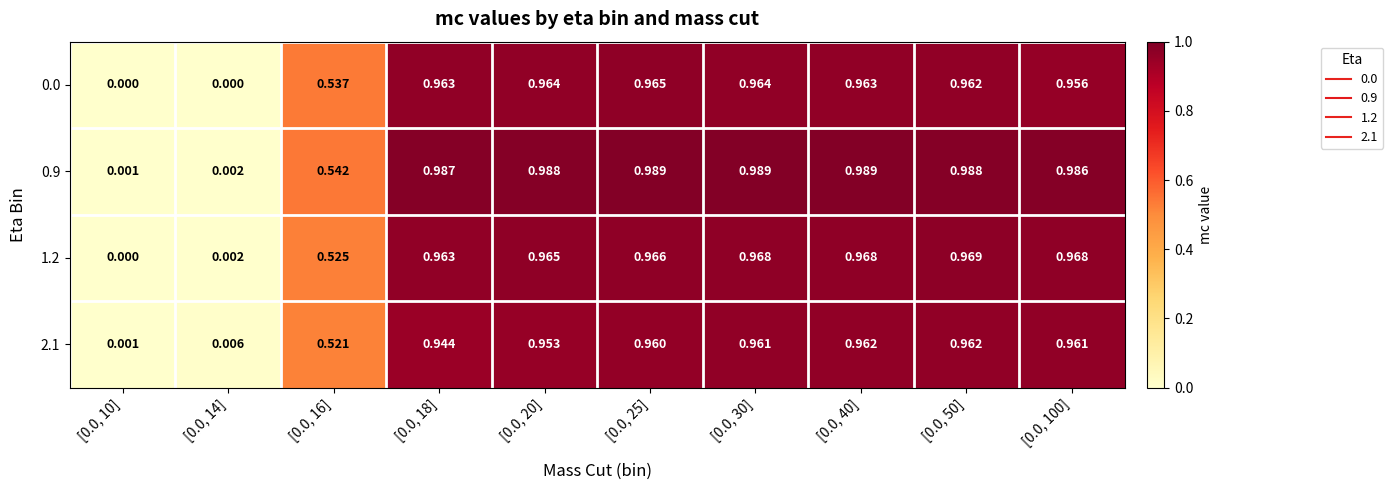

Is the value of 0.9 at [0.0, 50] greater than the value of 0.0 at [0.0, 18]?

Yes